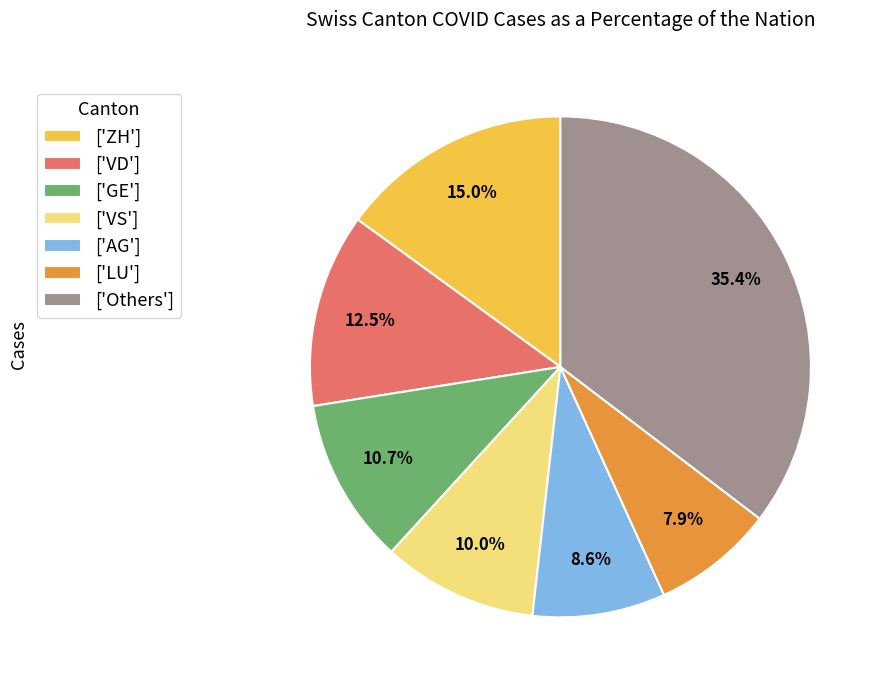

Rank the categories by value from lowest to highest.

['LU'], ['AG'], ['VS'], ['GE'], ['VD'], ['ZH'], ['Others']